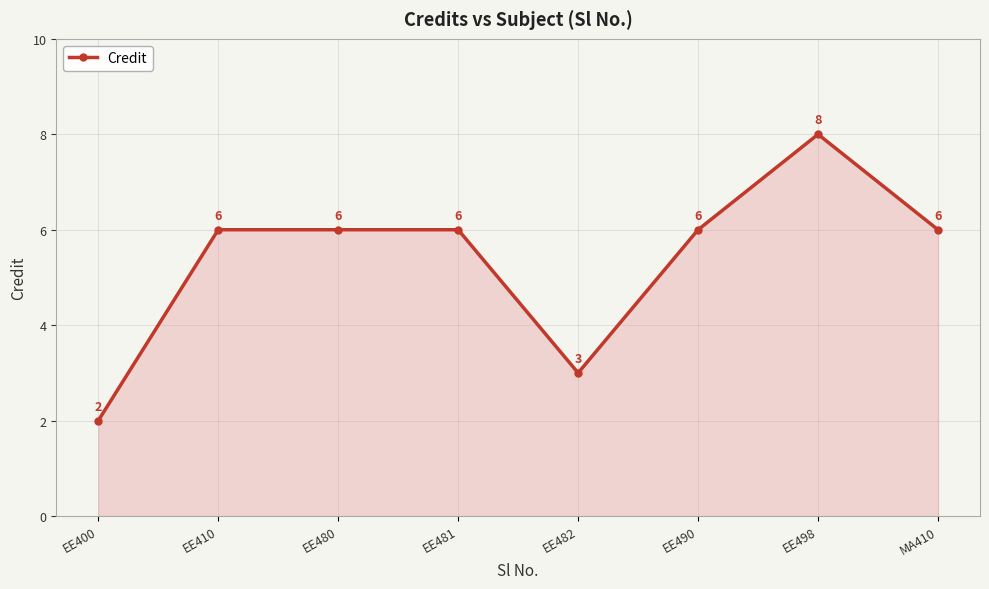

What is the average value?

5